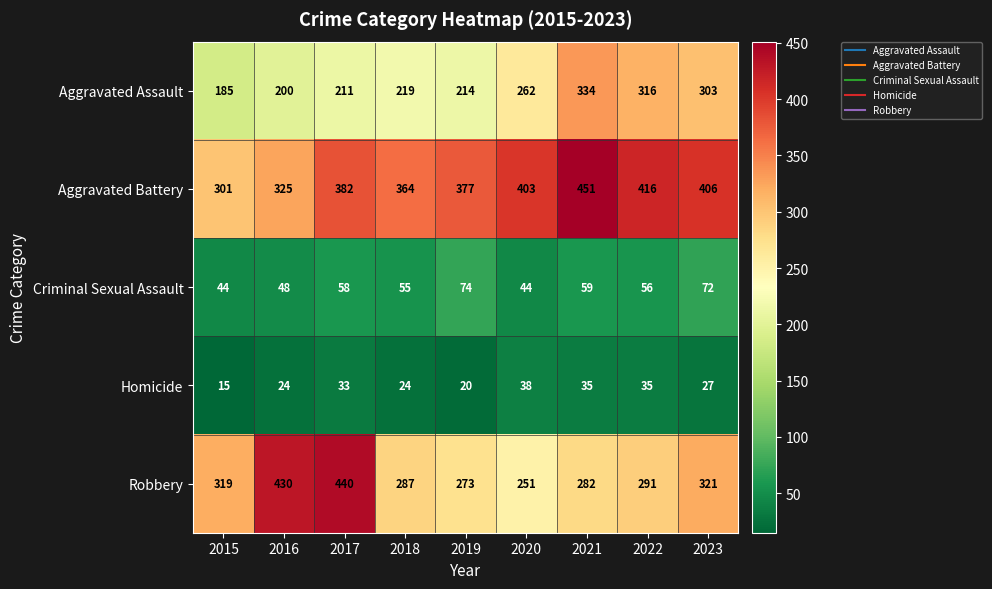

What is the total value across all series at 2016?

1027